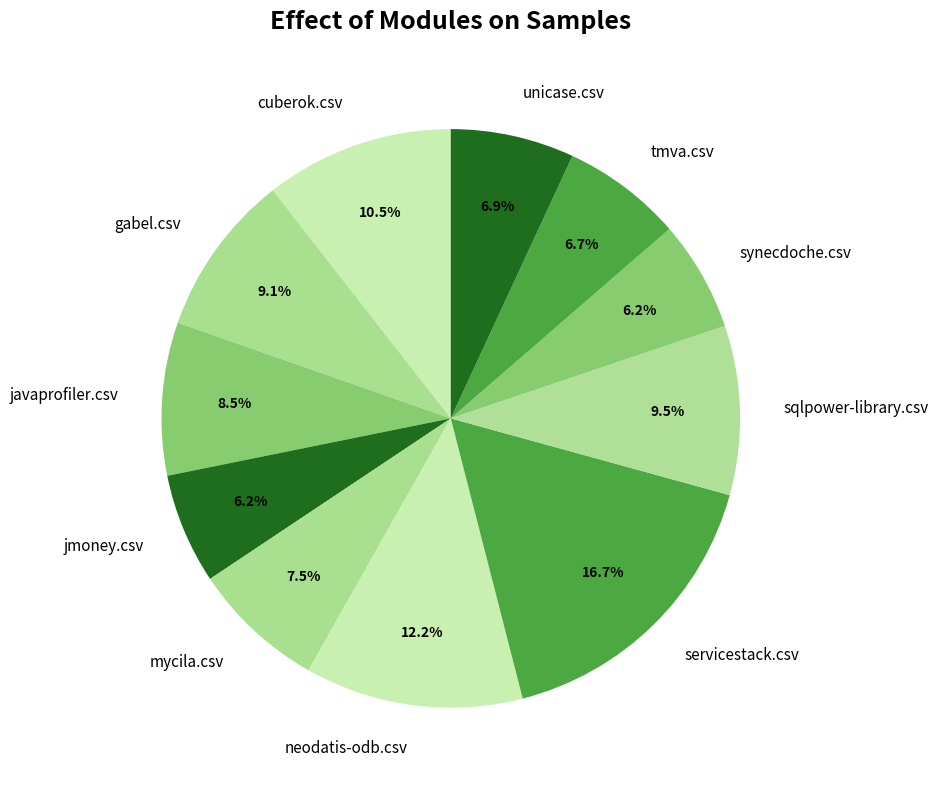

Which category has the biggest portion of the pie?

servicestack.csv